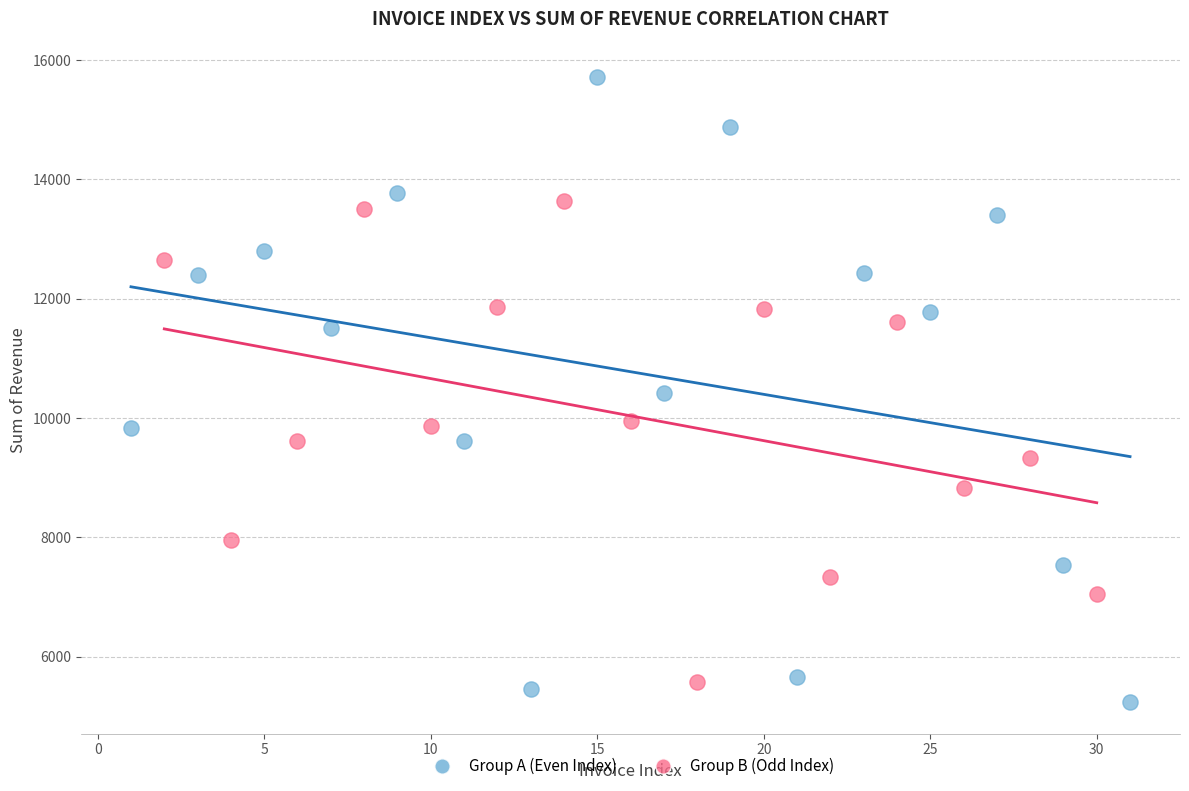

Which series has the largest Y range (max minus min)?

Group A (Even Index)